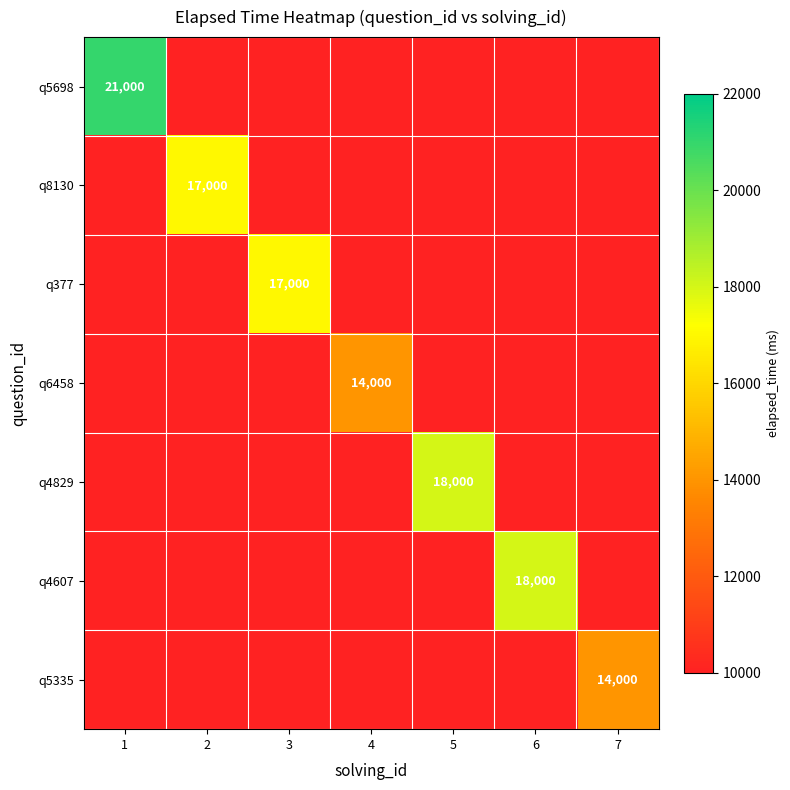

Which series has the largest range (max minus min)?

q5698